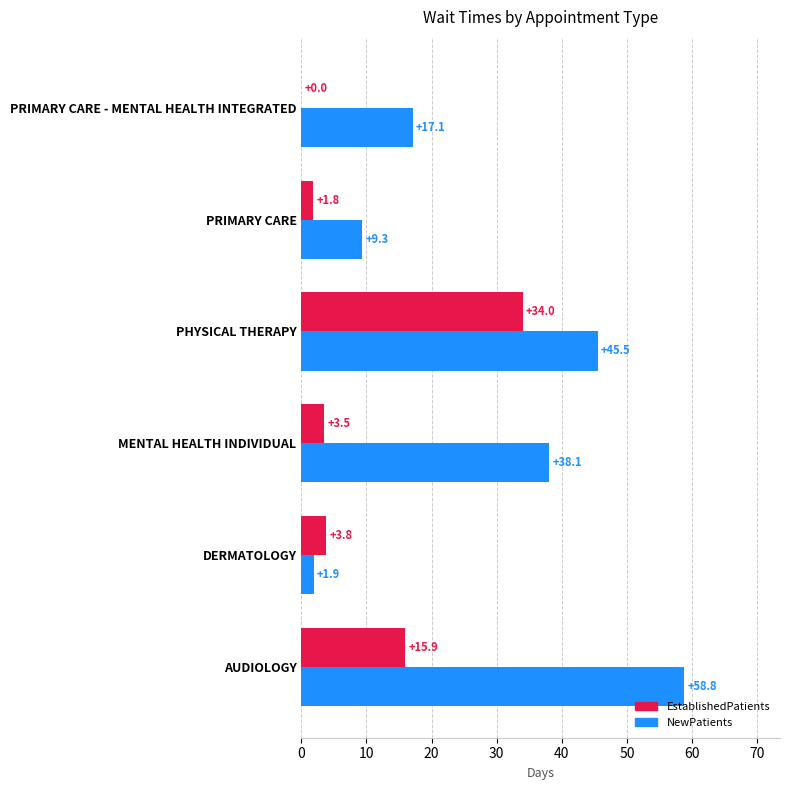

At which label is NewPatients closest to 30?

MENTAL HEALTH INDIVIDUAL